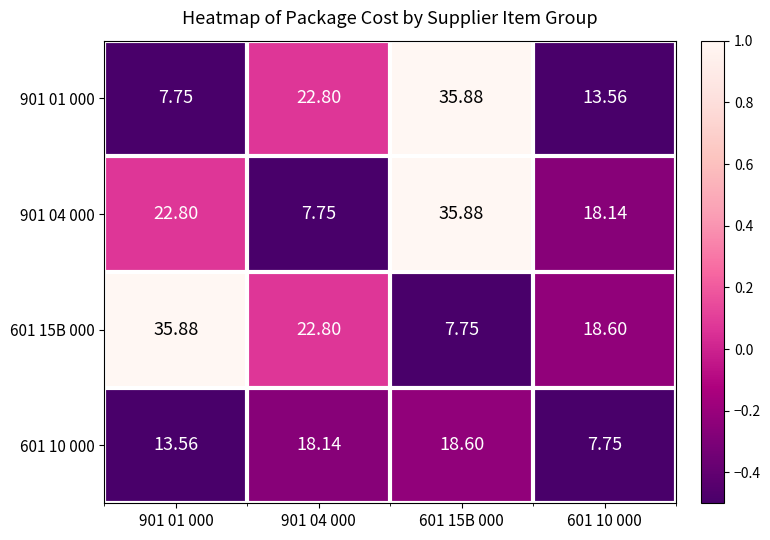

How many data points does each series have?

4